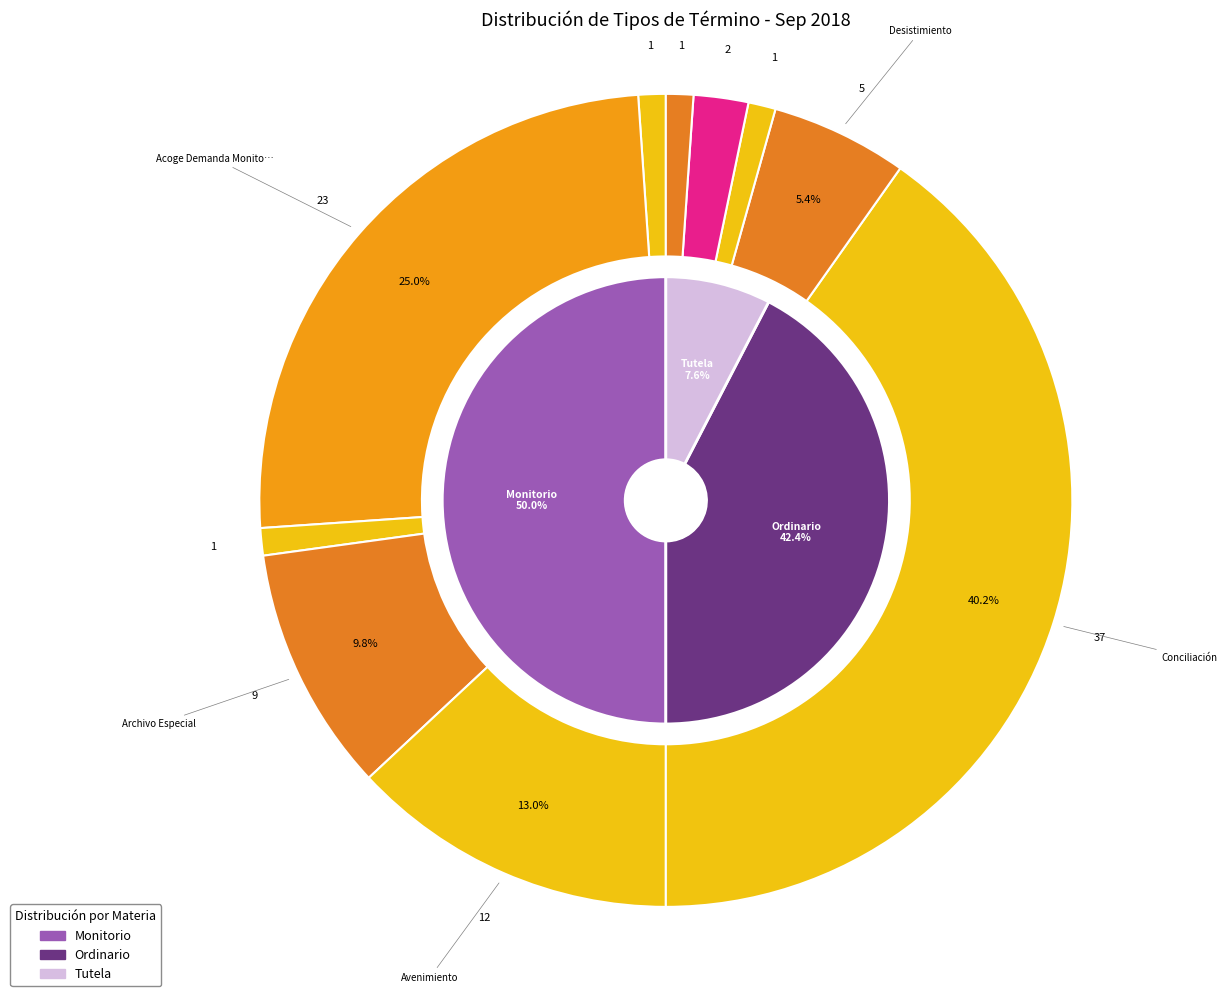

To the nearest percent, what is the combined percentage of No Da Curso A La Demanda and Avenimiento?

14%